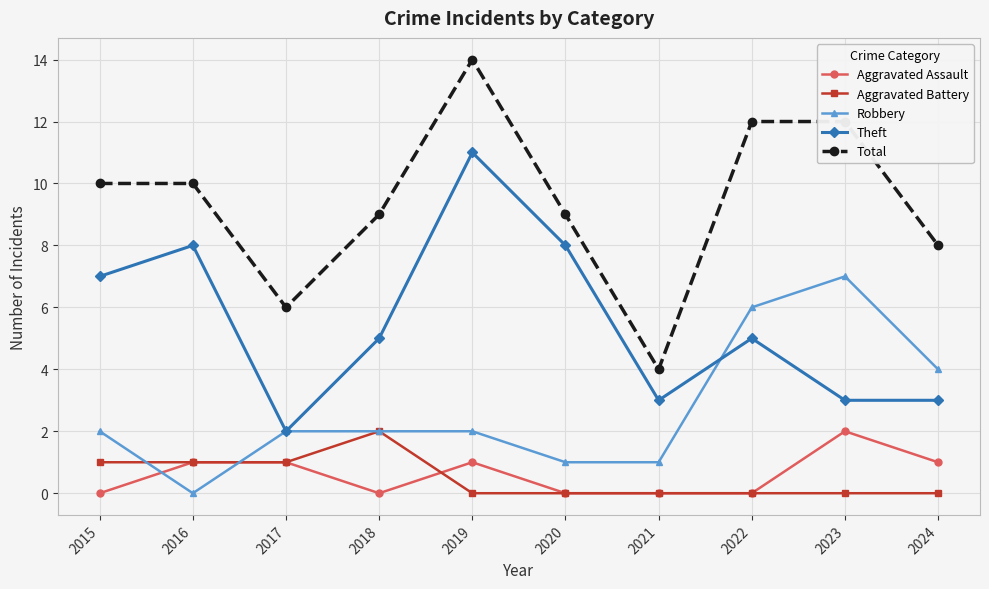

What is the value of the Total point at the 10th from the left?

8